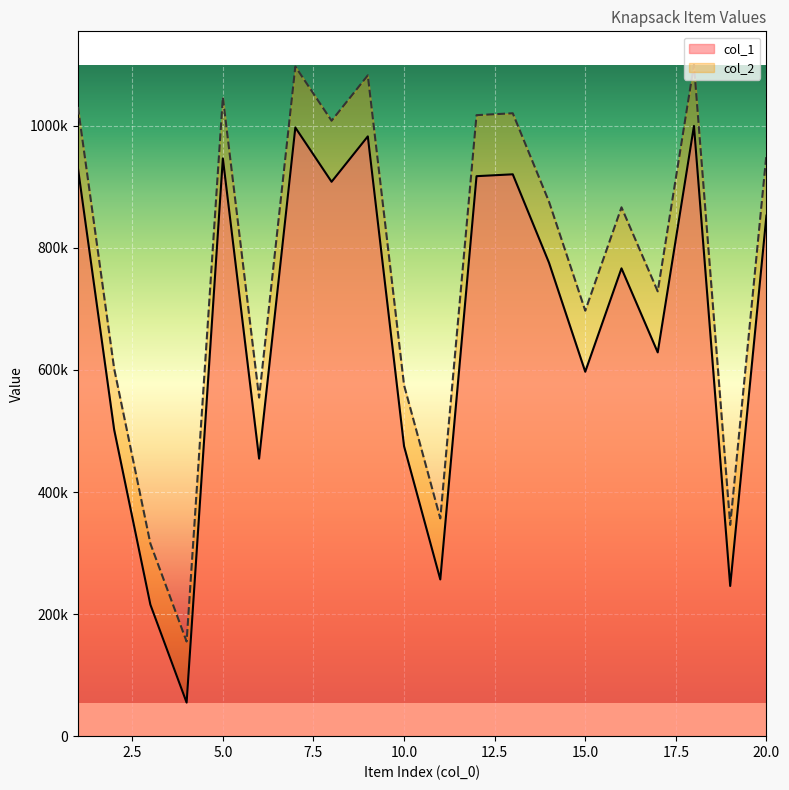

True or false: col_2 and col_1 intersect in this chart.

False